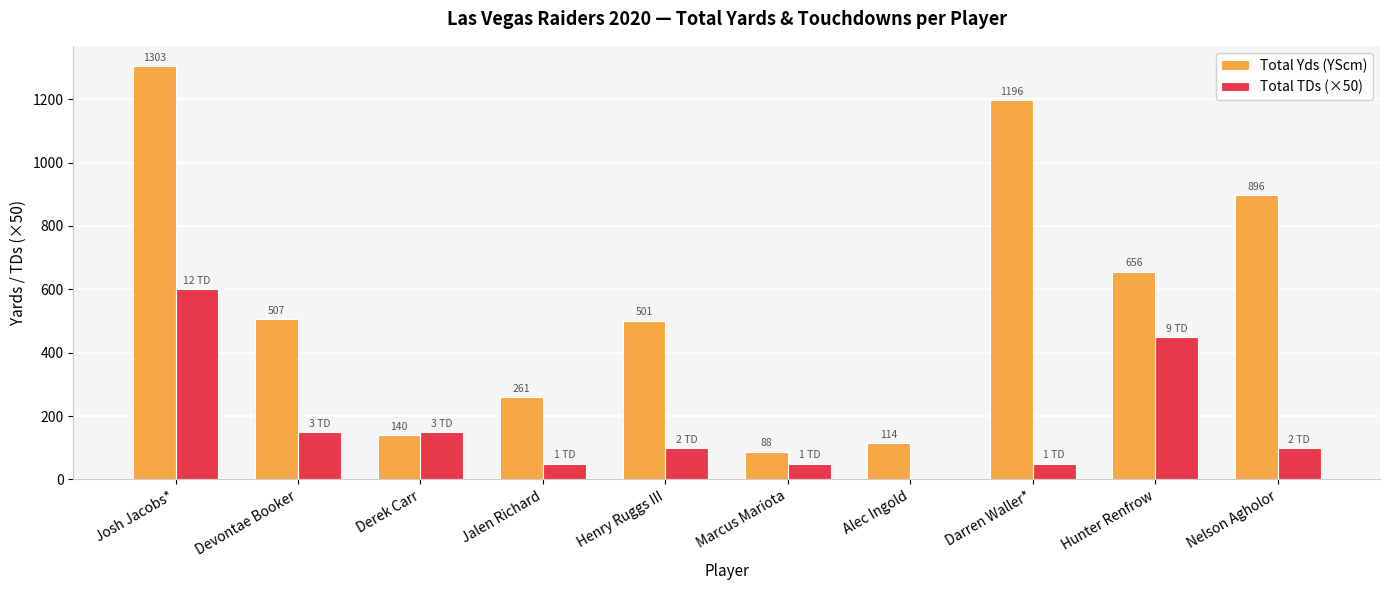

What is the approximate value of Total TDs (×50) at Nelson Agholor, to the nearest 50?

100